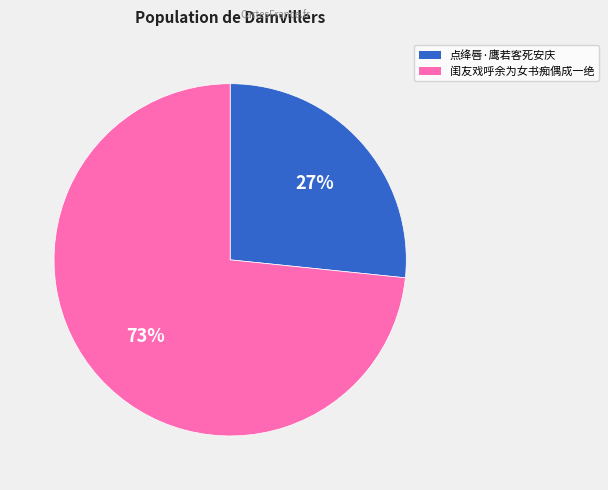

To the nearest percent, what is the average slice percentage?

50%